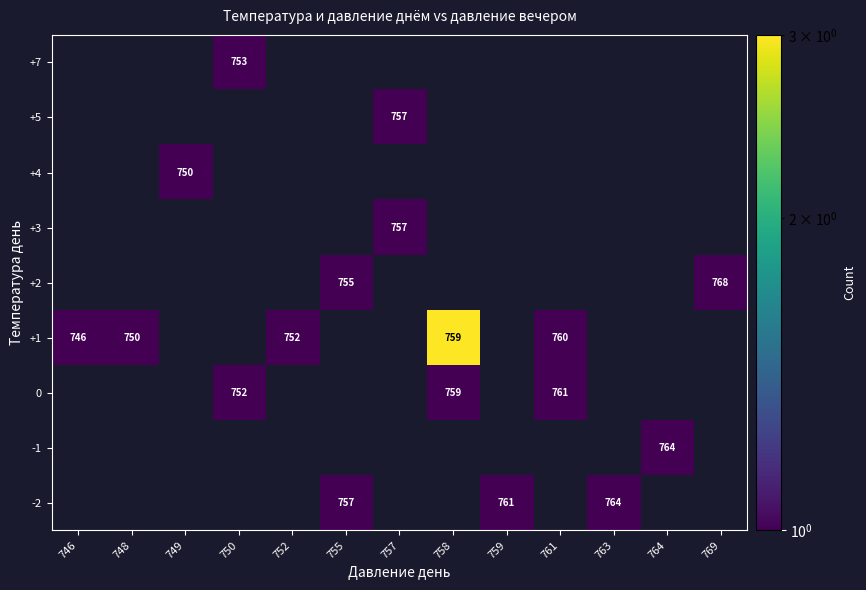

How many distinct data groups are displayed?

9